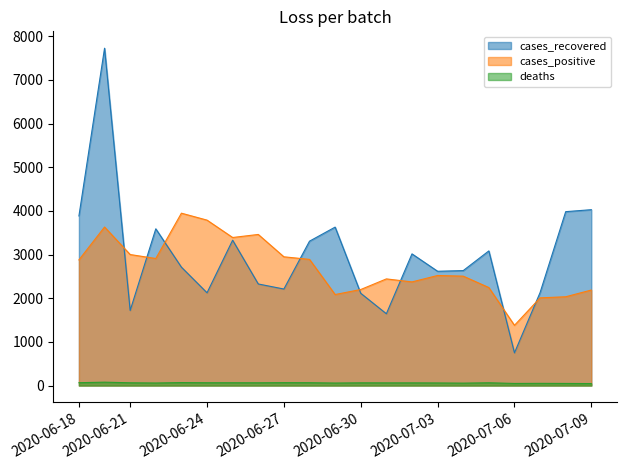

Reading left to right, transcribe all the data shown in this chart.

cases_recovered: 3884	7725	1719	3589	2711	2124	3328	2326	2210	3306	3628	2113	1644	3015	2617	2632	3083	749	2129	3982	4027
cases_positive: 2877	3630	3000	2909	3947	3788	3390	3460	2948	2889	2084	2199	2442	2373	2520	2505	2244	1379	2008	2033	2187
deaths: 65	77	63	58	68	64	64	63	66	65	57	62	61	61	59	55	63	48	50	48	45